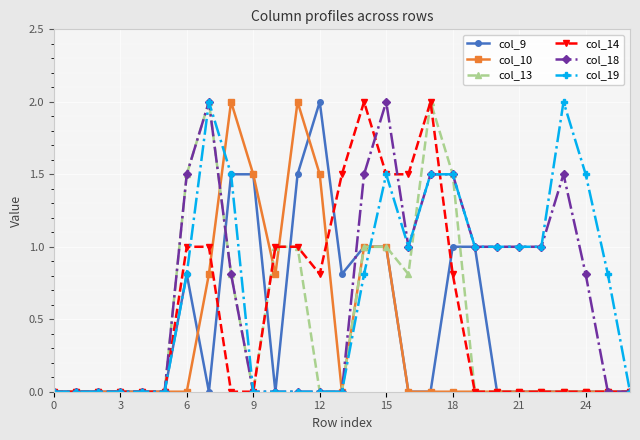

What is the greatest value displayed?

2.0